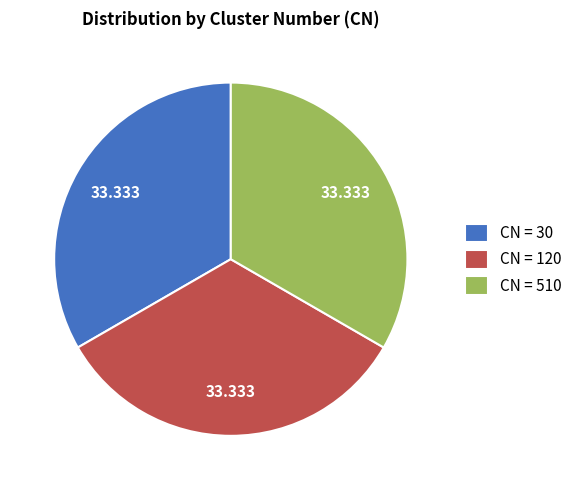

Is the sum of CN = 30 and CN = 510 greater than half?

Yes